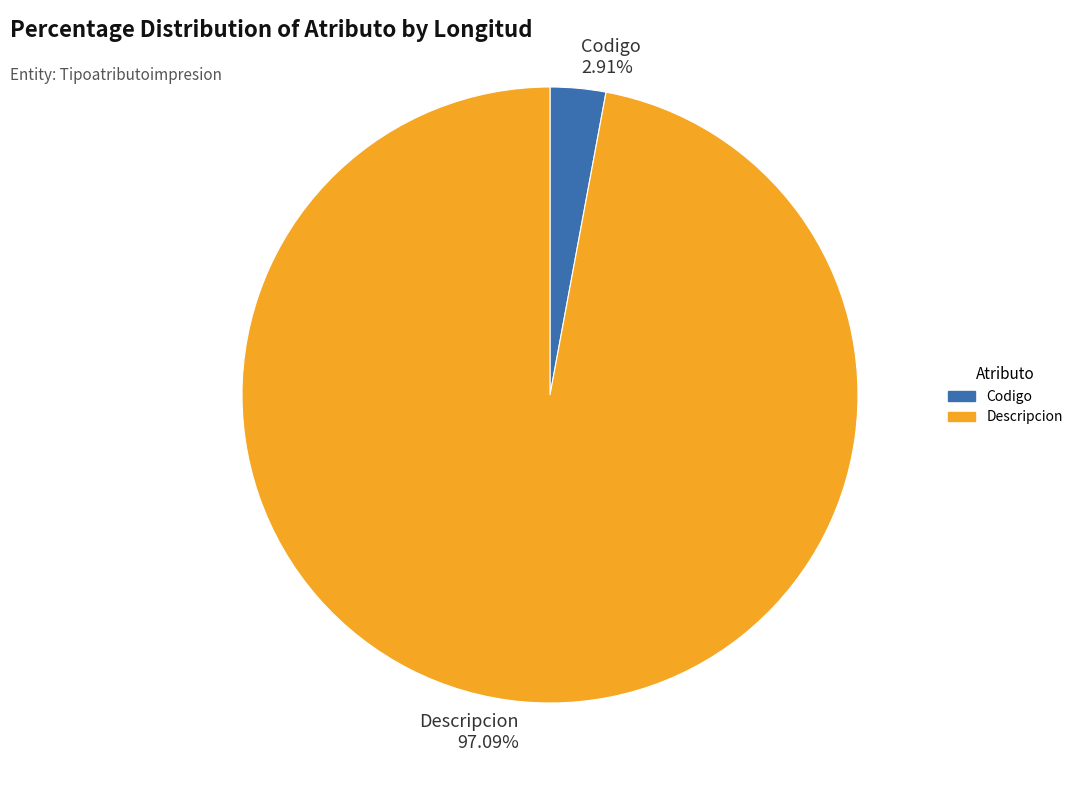

Between Codigo 2.91% and Descripcion 97.09%, which is larger?

Descripcion 97.09%